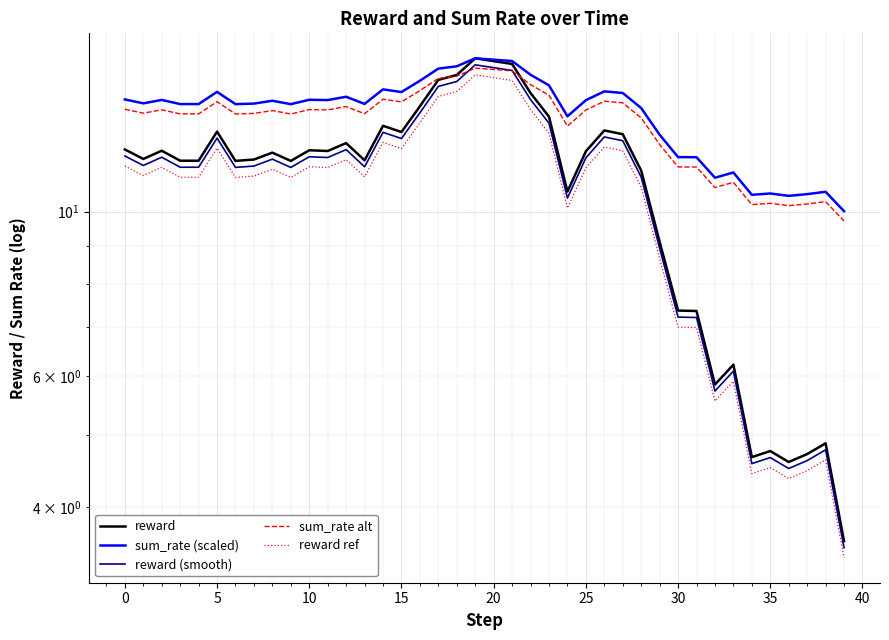

Which label corresponds to the largest value in the chart?

19